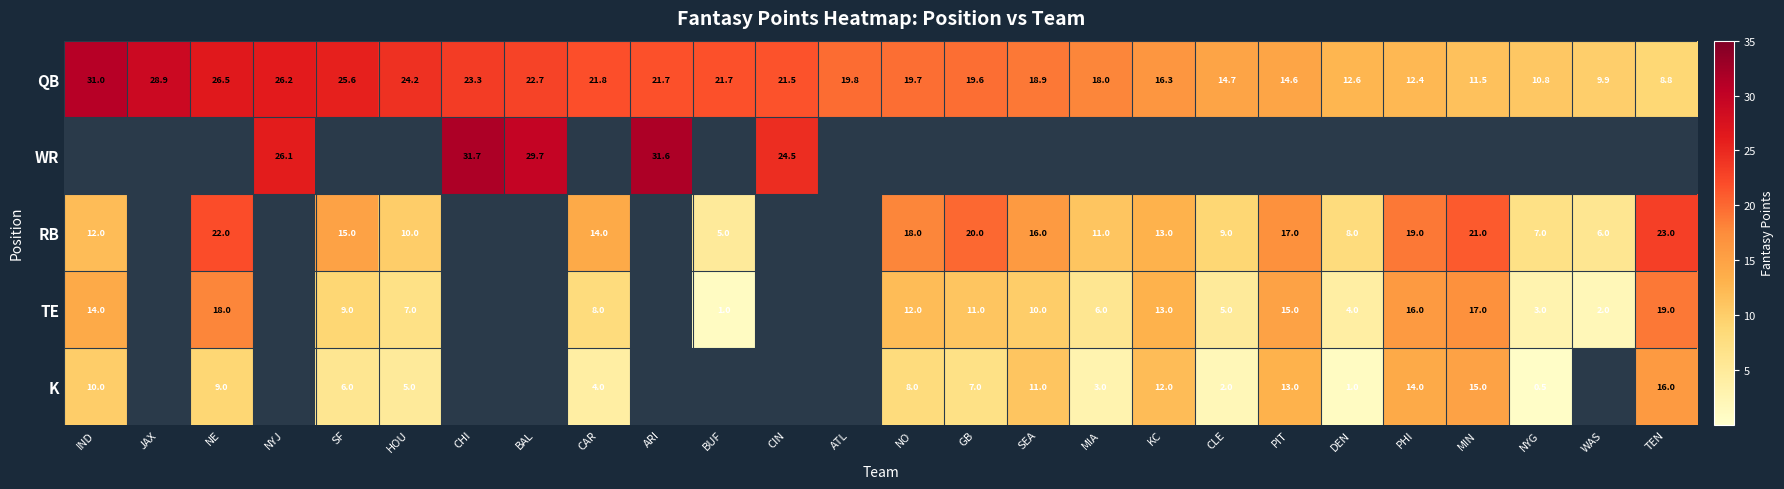

At which label does QB first exceed 19?

IND